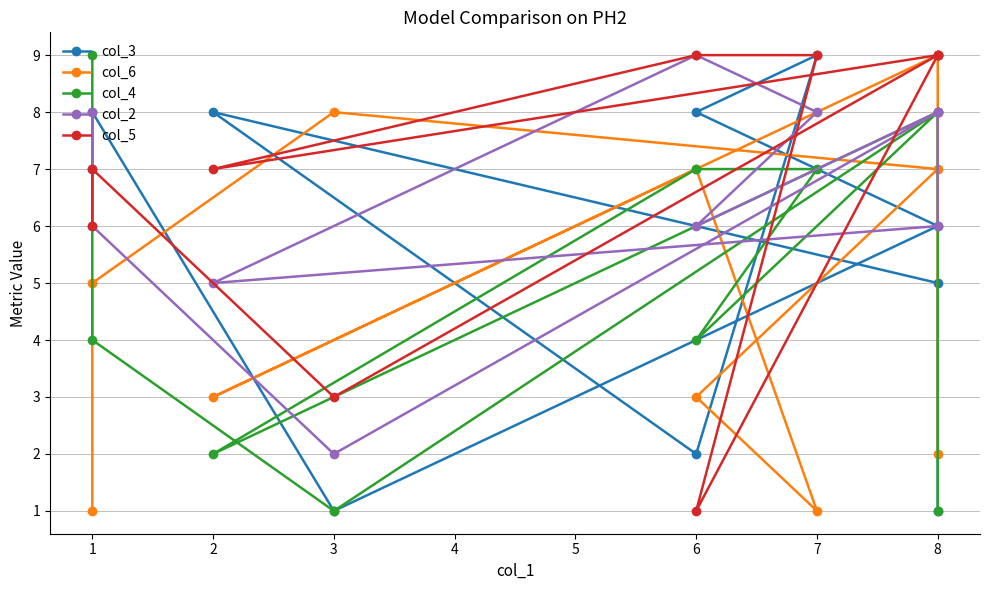

What is the approximate value of col_2 at 8?

8